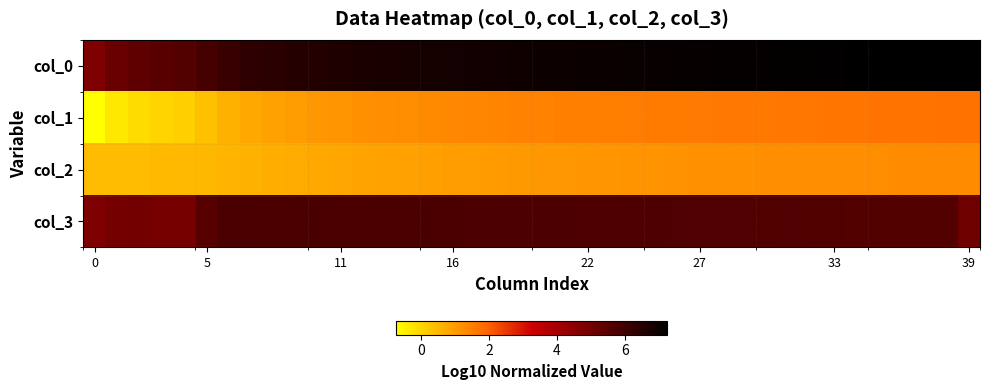

Reading right to left, transcribe all the data shown in this chart.

col_0: 7.3	7.3	7.2	7.2	7.2	7.2	7.2	7.2	7.2	7.2	7.1	7.1	7.1	7.1	7.1	7.1	7.0	7.0	7.0	7.0	7.0	6.9	6.9	6.9	6.8	6.8	6.7	6.7	6.6	6.6	6.5	6.4	6.3	6.1	5.9	5.6	5.5	5.4	5.2	4.8
col_1: 1.7	1.7	1.7	1.7	1.7	1.7	1.6	1.6	1.6	1.6	1.6	1.6	1.6	1.6	1.5	1.5	1.5	1.5	1.5	1.4	1.4	1.4	1.4	1.3	1.3	1.3	1.2	1.2	1.1	1.0	1.0	0.9	0.8	0.6	0.3	0.1	-0.0	-0.1	-0.4	-0.8
col_2: 1.3	1.3	1.3	1.3	1.2	1.2	1.2	1.2	1.2	1.2	1.2	1.2	1.2	1.2	1.1	1.1	1.1	1.1	1.1	1.1	1.0	1.0	1.0	1.0	0.9	0.9	0.9	0.8	0.8	0.8	0.7	0.7	0.6	0.6	0.5	0.5	0.5	0.4	0.4	0.4
col_3: 5.1	5.6	5.6	5.6	5.6	5.6	5.6	5.7	5.7	5.7	5.7	5.7	5.7	5.7	5.7	5.7	5.7	5.7	5.7	5.7	5.7	5.7	5.8	5.8	5.8	5.8	5.8	5.8	5.8	5.8	5.8	5.8	5.8	5.8	5.5	4.9	4.9	5.0	5.0	4.8